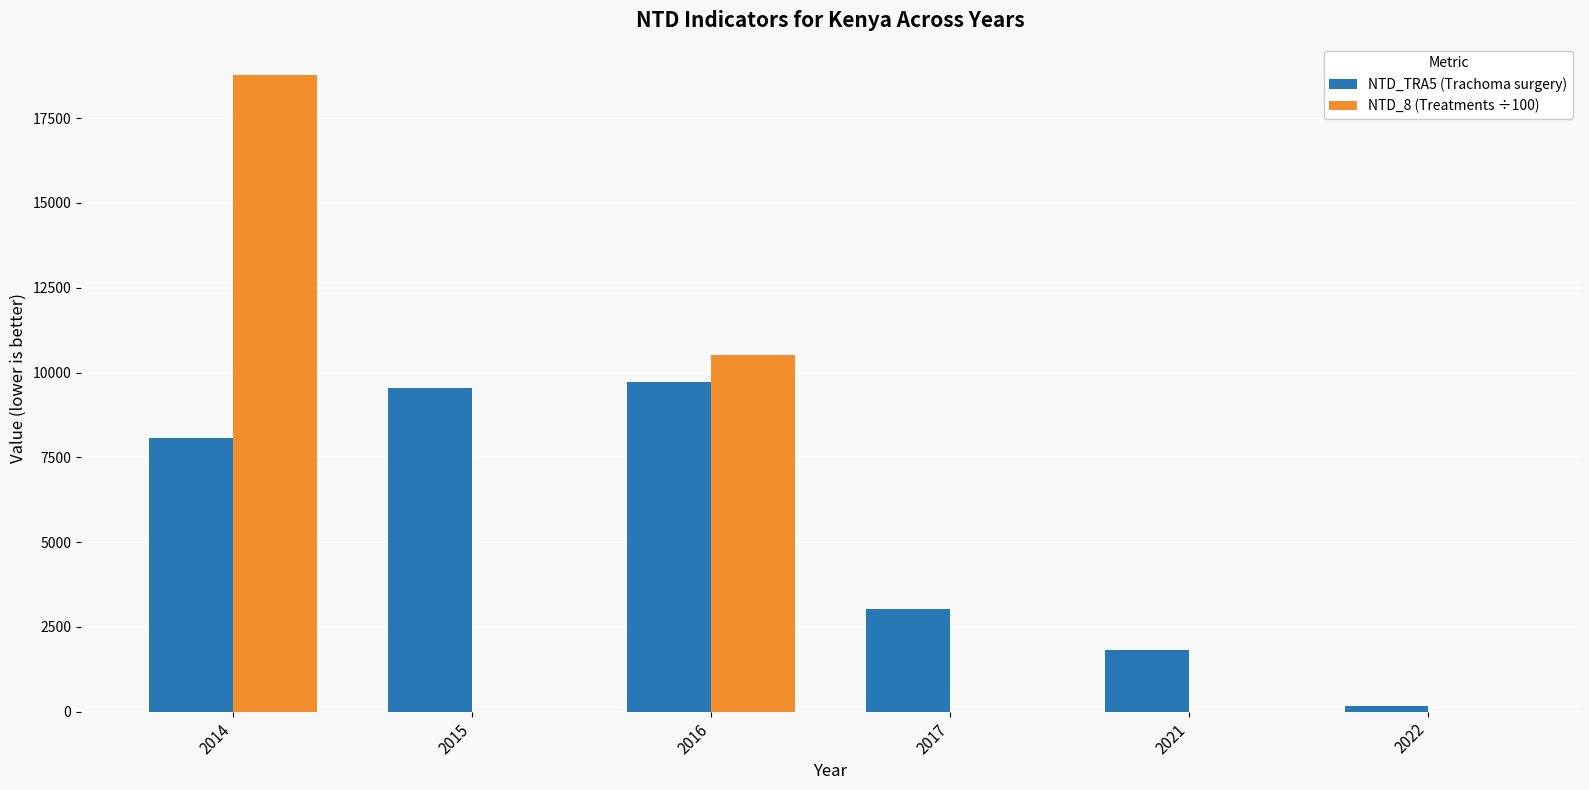

Reading left to right, list all the values displayed in this chart.

NTD_TRA5 (Trachoma surgery): 2014=8073.0	2015=9553.0	2016=9710.0	2017=3032.0	2021=1808.0	2022=179.0
NTD_8 (Treatments ÷100): 2014=18755.3	2015=0.0	2016=10520.4	2017=0.0	2021=0.0	2022=0.0